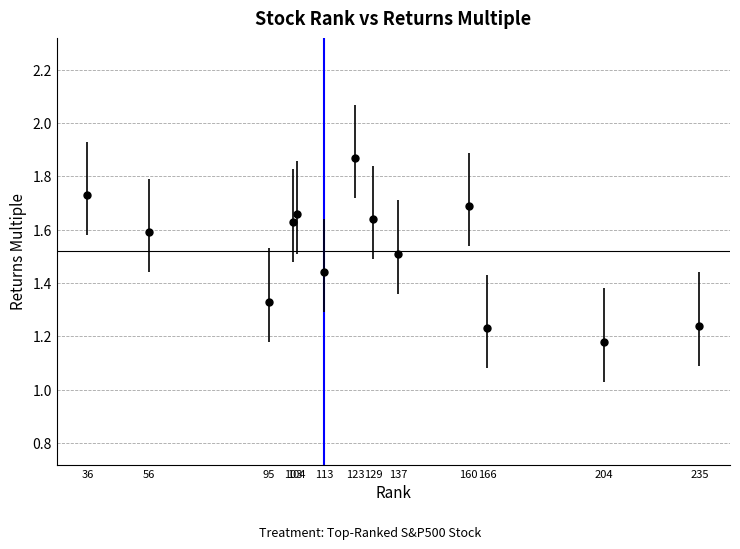

Between 113 and 166, which is larger?

113